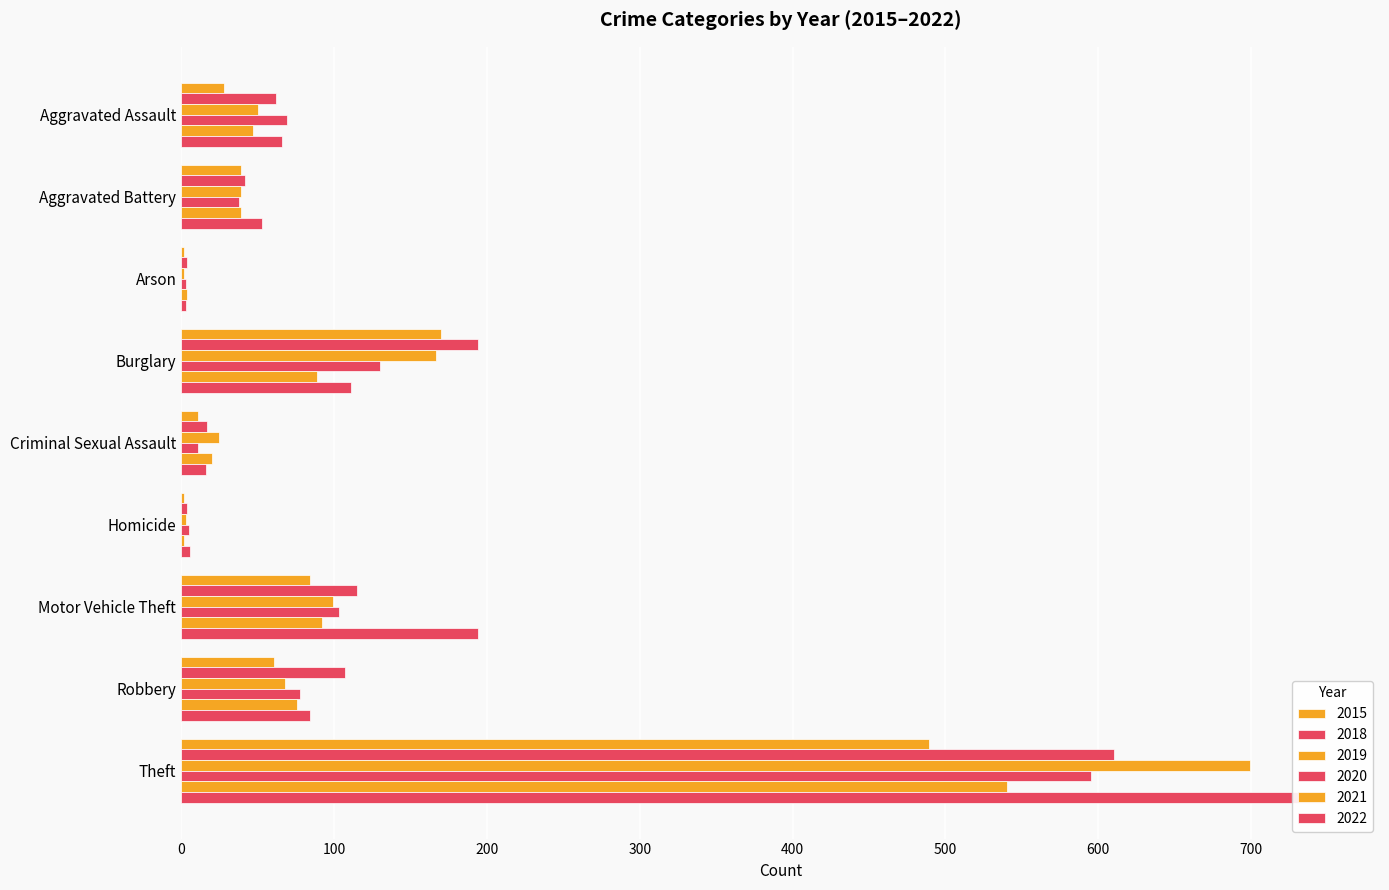

True or false: 2022 has a value of 16 at Criminal Sexual Assault.

True